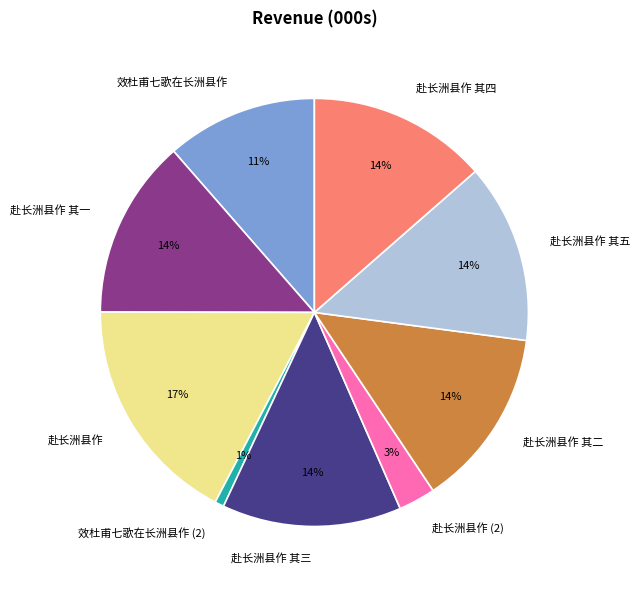

Combined, do 赴长洲县作 and 赴长洲县作 其一 account for over 50%?

No